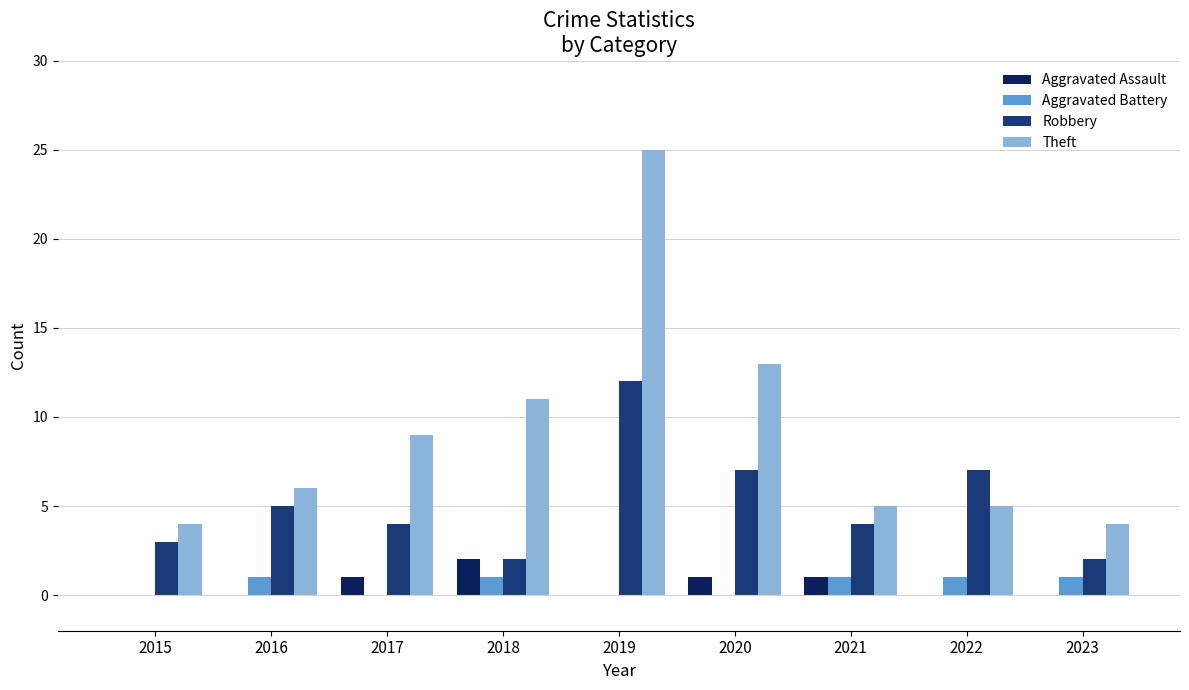

Between 2017 and 2020, which series saw the biggest shift?

Theft